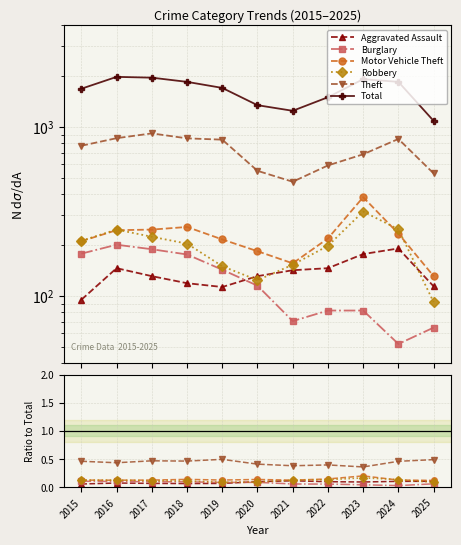

What is the difference between the highest and lowest values at 2021?

1245.9